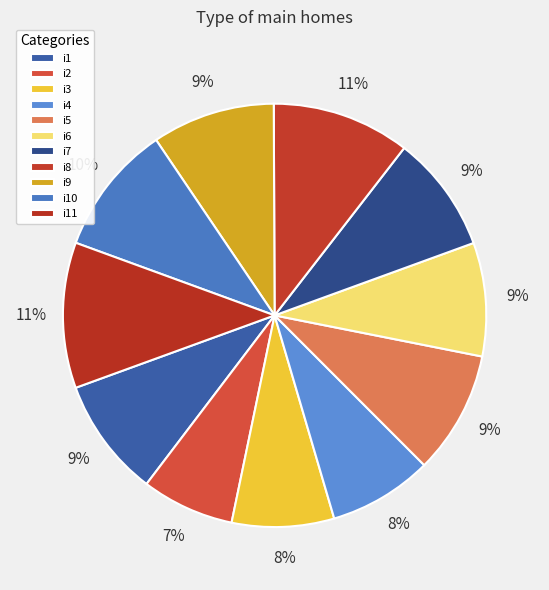

How many segments does this pie chart have?

11